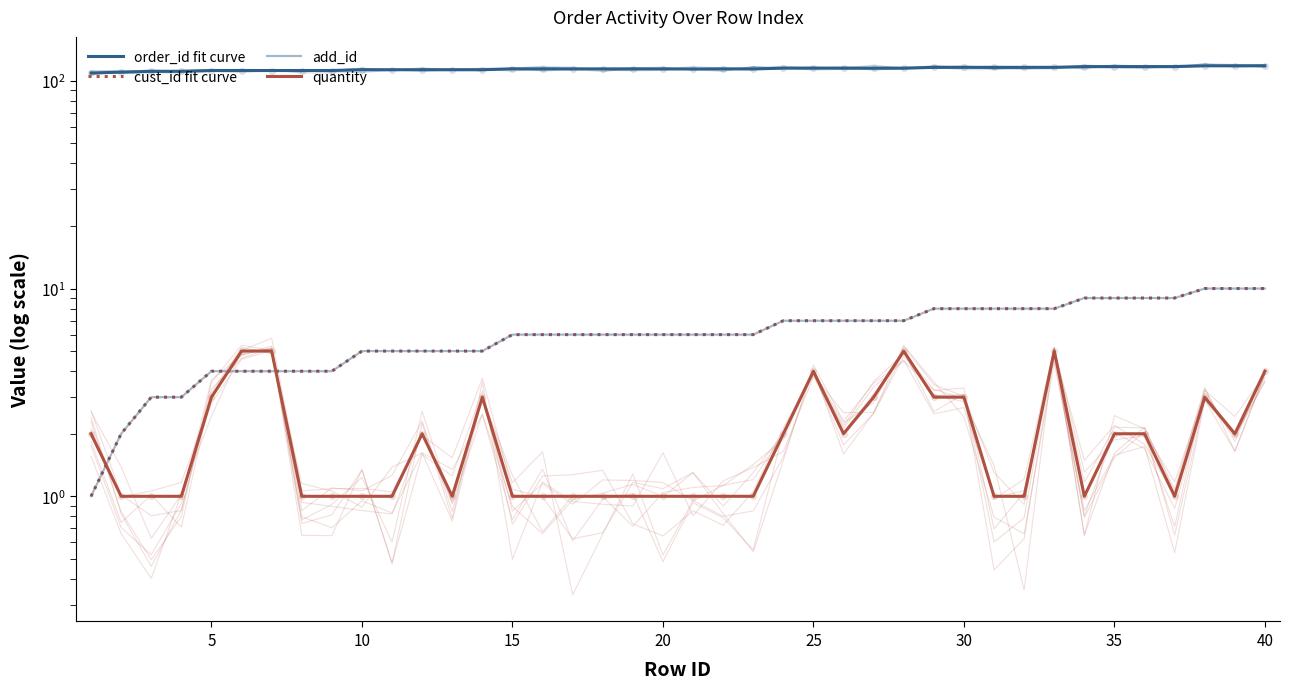

Is the value of quantity at 31 greater than the value of order_id fit curve at 26?

No